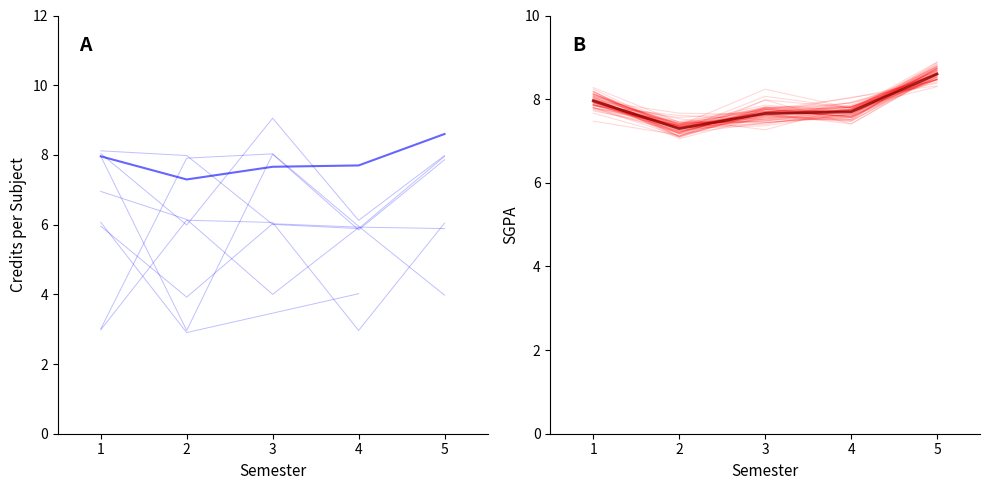

At how many categories does at least one series exceed 8?

3